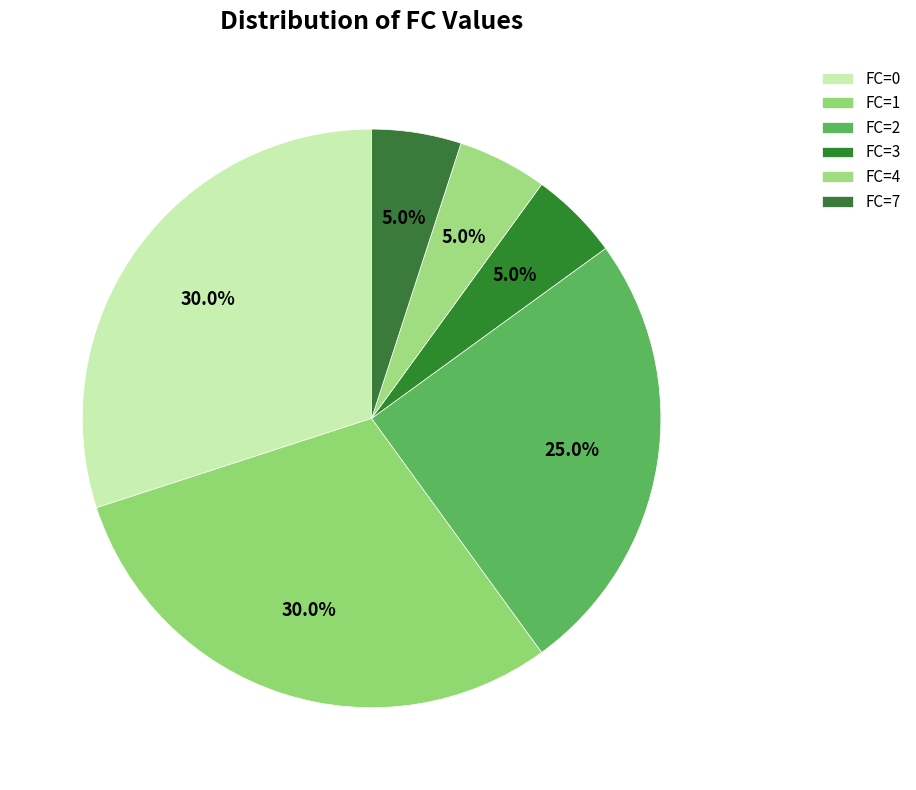

Count the number of slices in the pie.

6